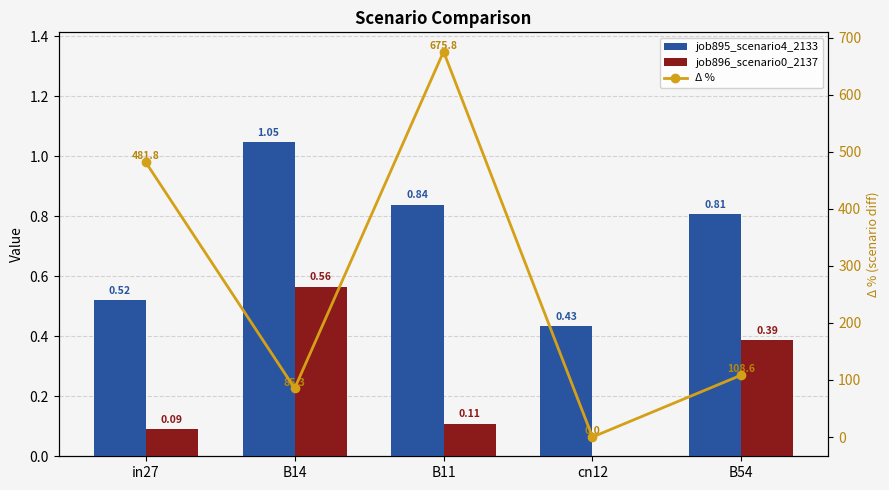

The job896_scenario0_2137 series shows 0.2 at B54. True or false?

False